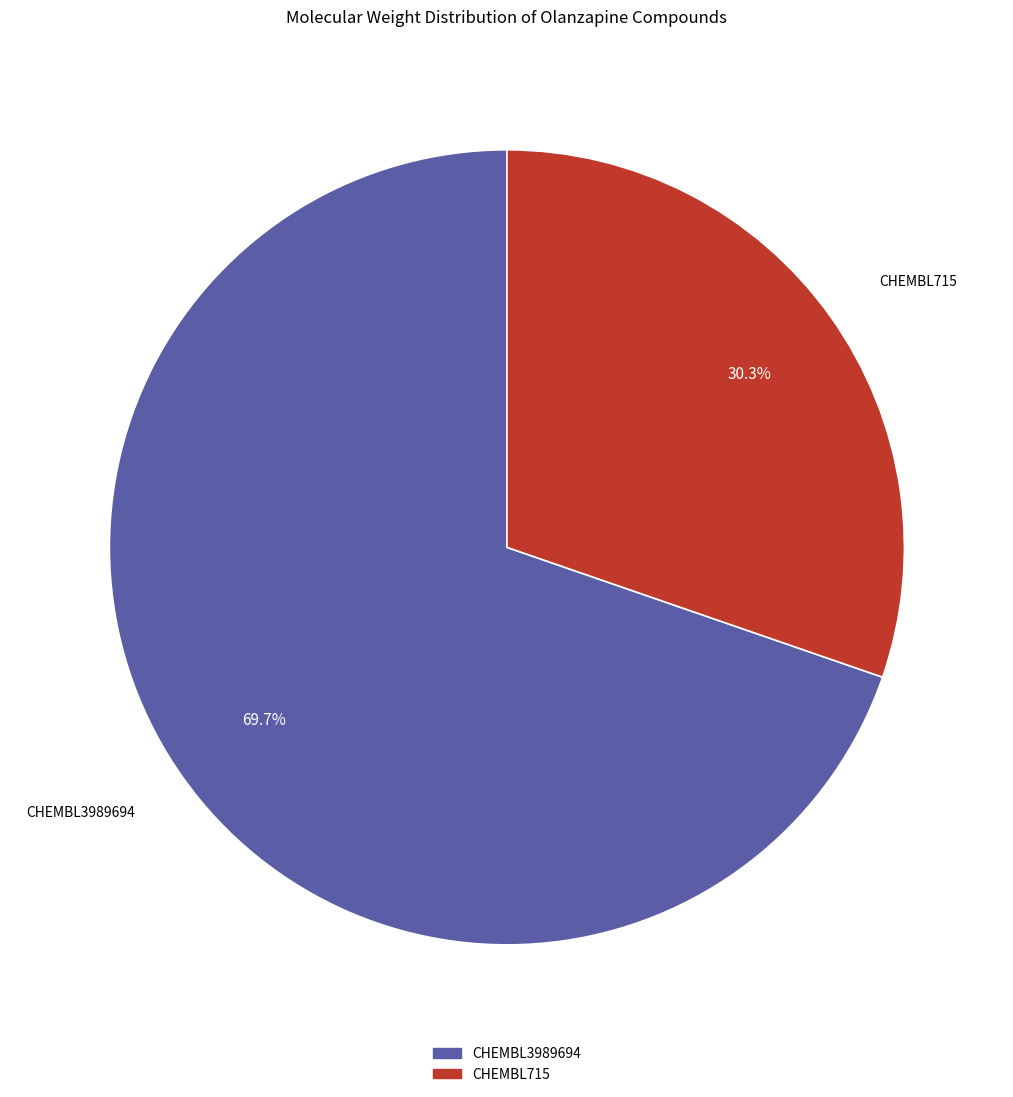

Which has a higher value, CHEMBL715 or CHEMBL3989694?

CHEMBL3989694